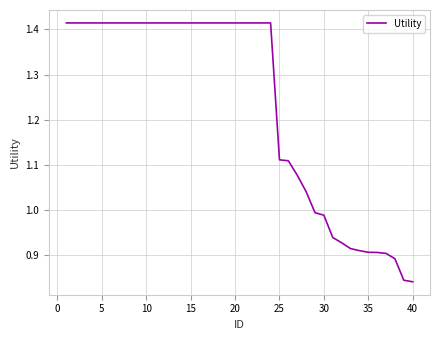

What is the difference between the maximum and minimum values?

0.6